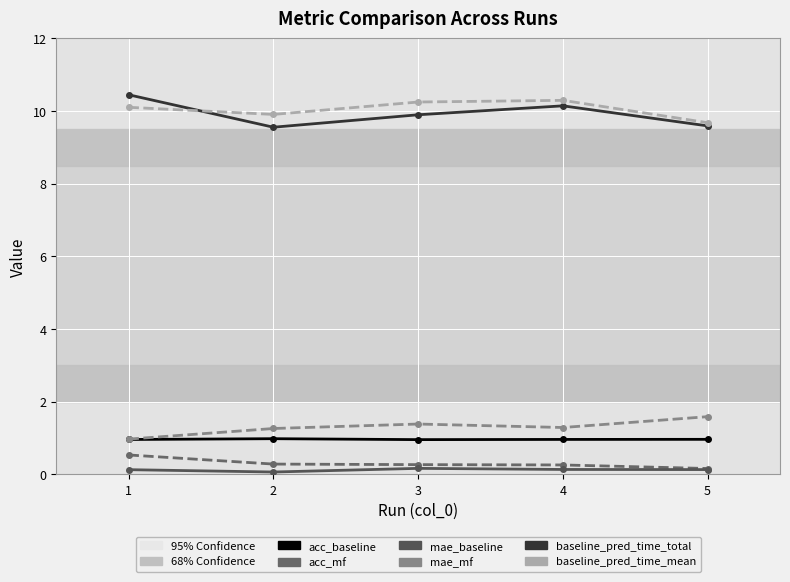

Is the value of baseline_pred_time_mean at 4 greater than the value of acc_baseline at 2?

Yes